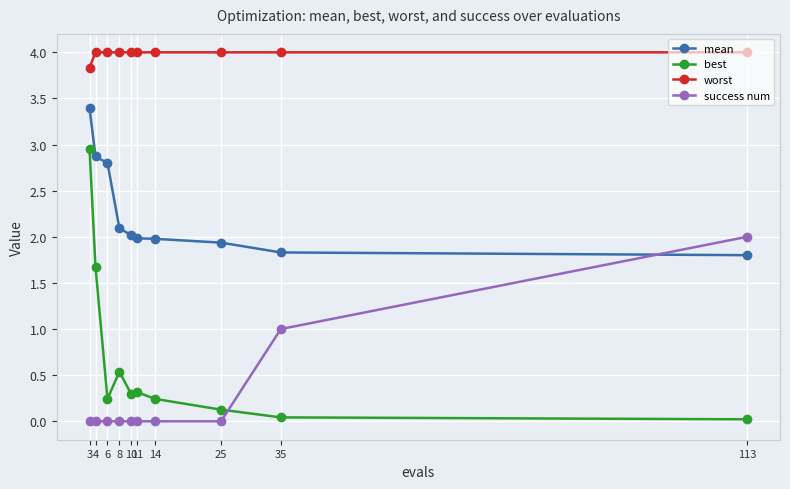

True or false: best and worst intersect in this chart.

False